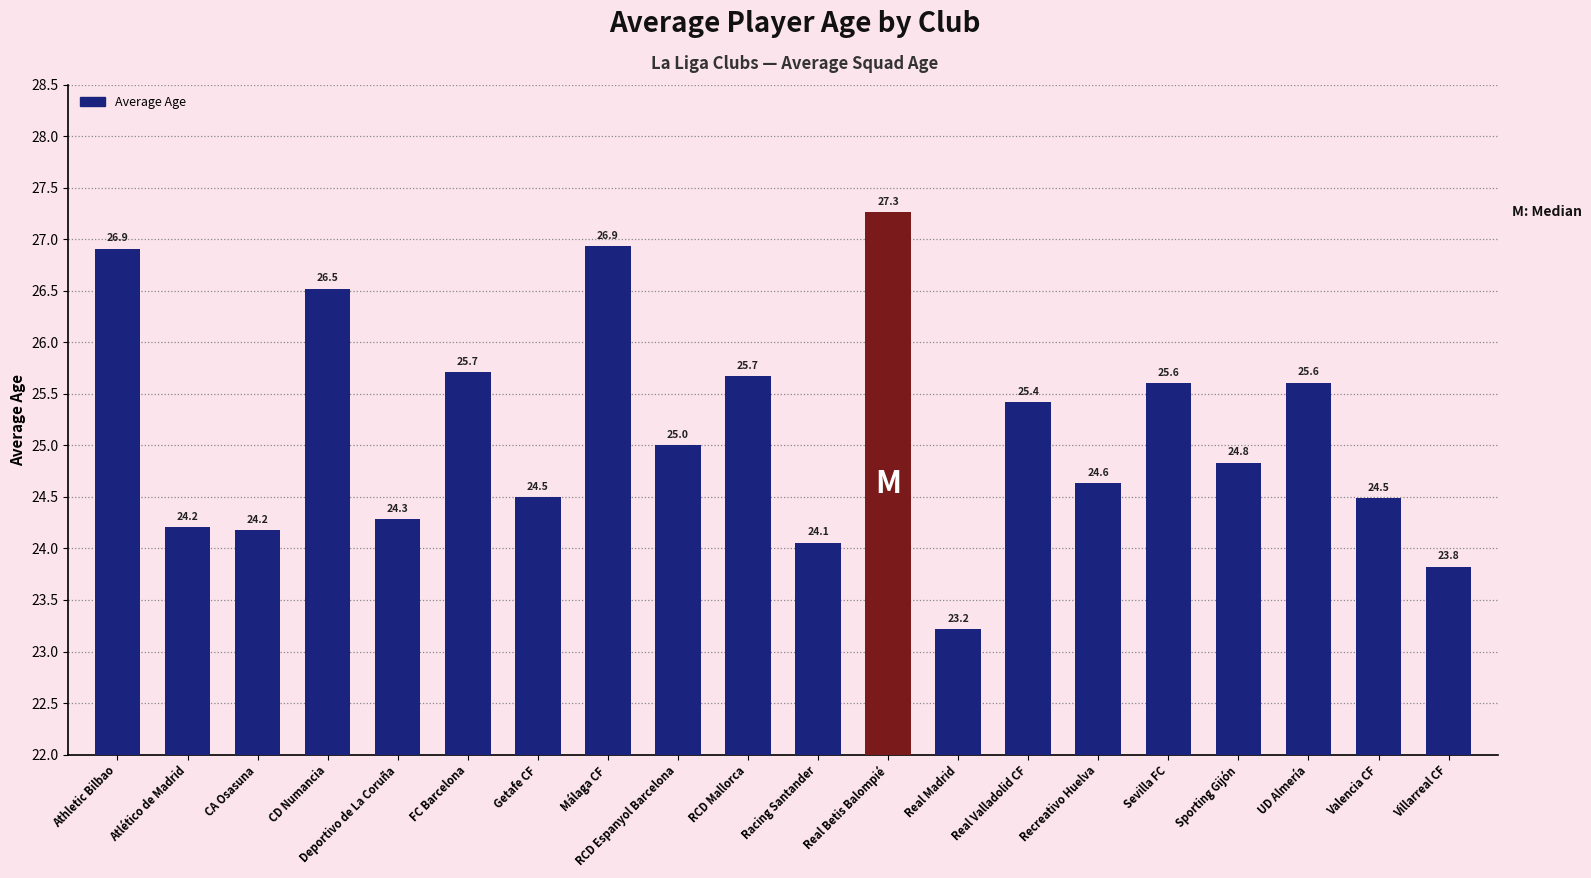

Where is the data nearest to the value 25?

RCD Espanyol Barcelona